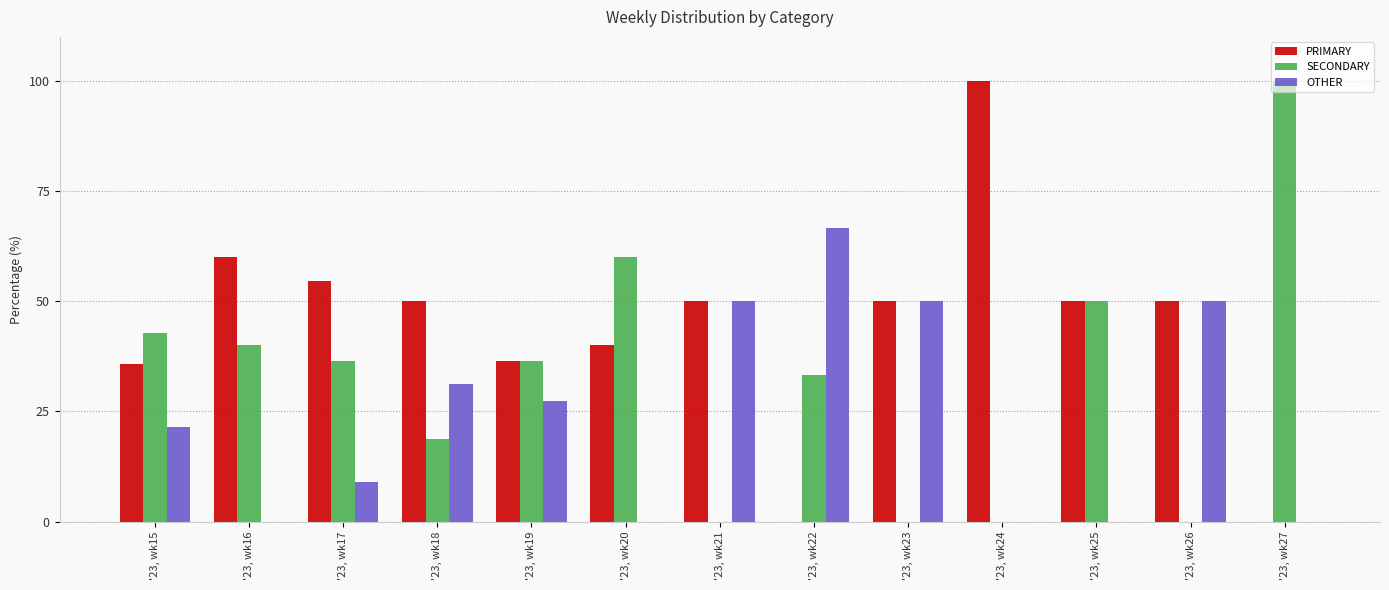

What is the maximum value shown in the chart?

100.0